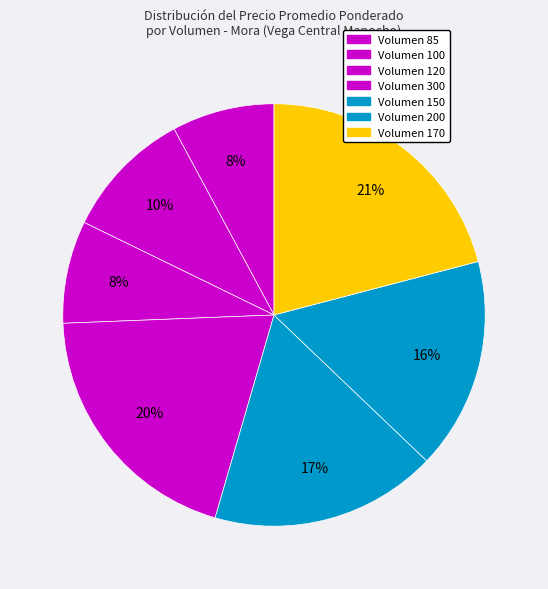

How many segments does this pie chart have?

7